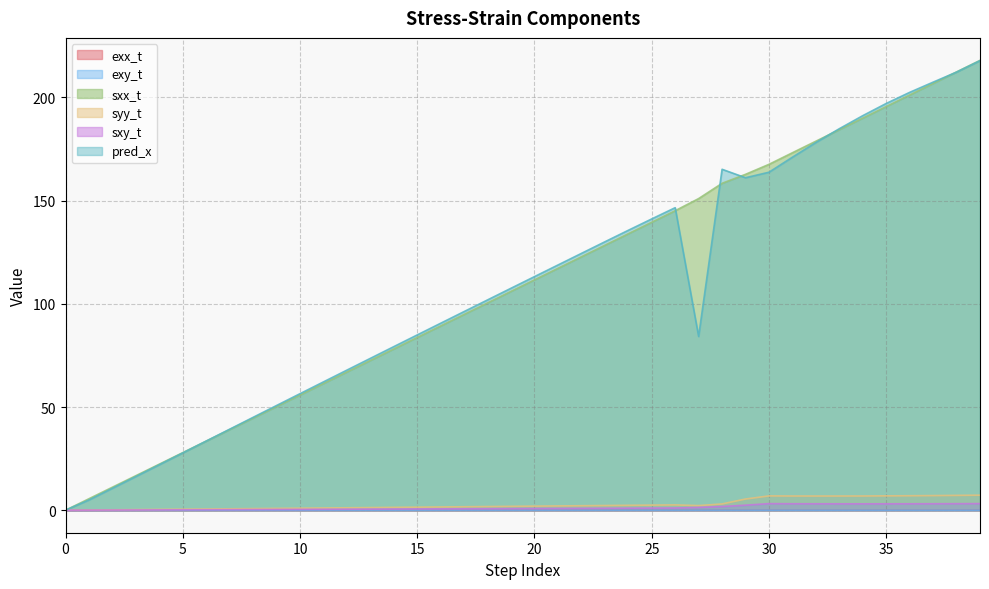

The sxx_t series shows 184.4 at 33. True or false?

True